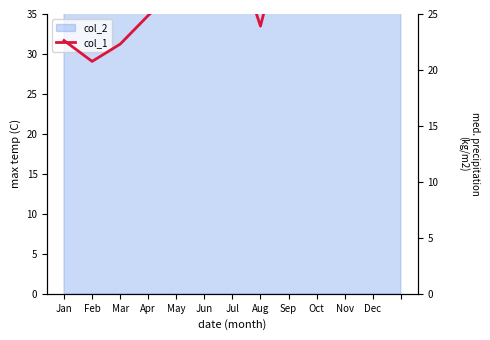

How many data points are above 27?

7